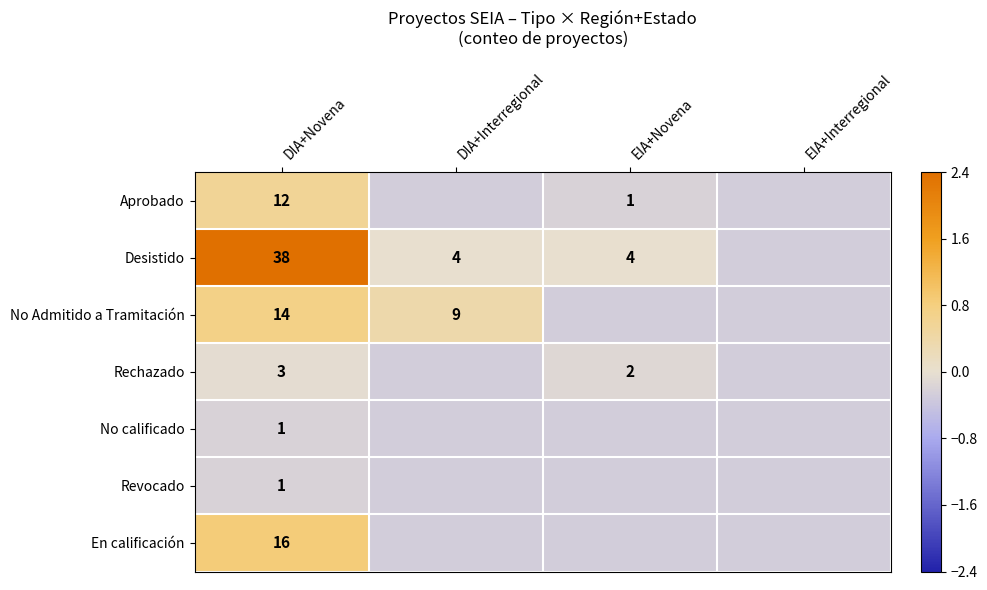

Is the value of No Admitido a Tramitación at DIA+Interregional greater than the value of Aprobado at EIA+Novena?

Yes